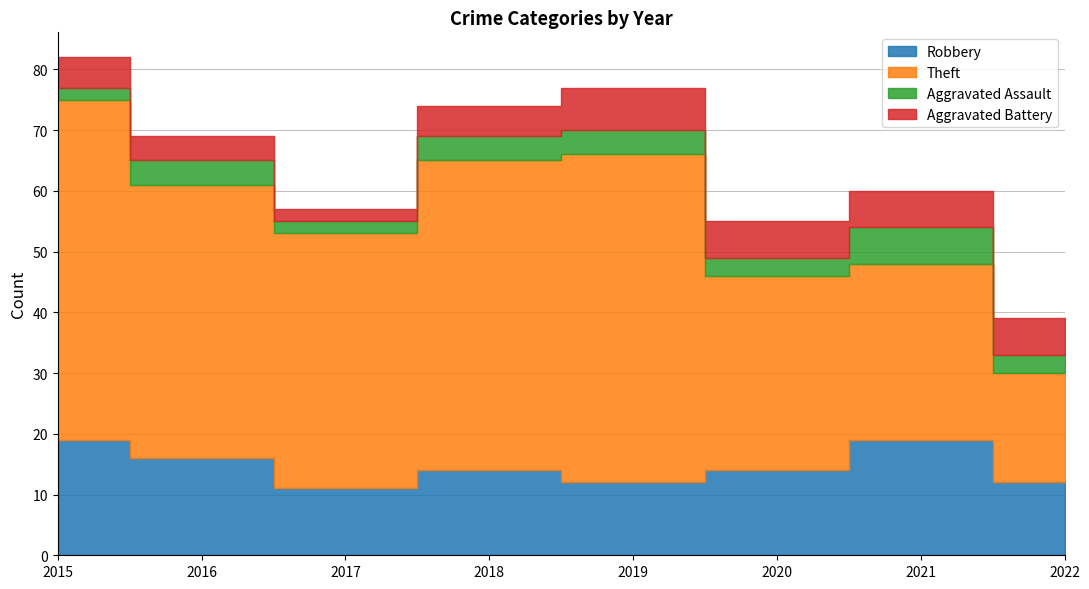

What is the sum of the Robbery values at 2019 and 2016?

28